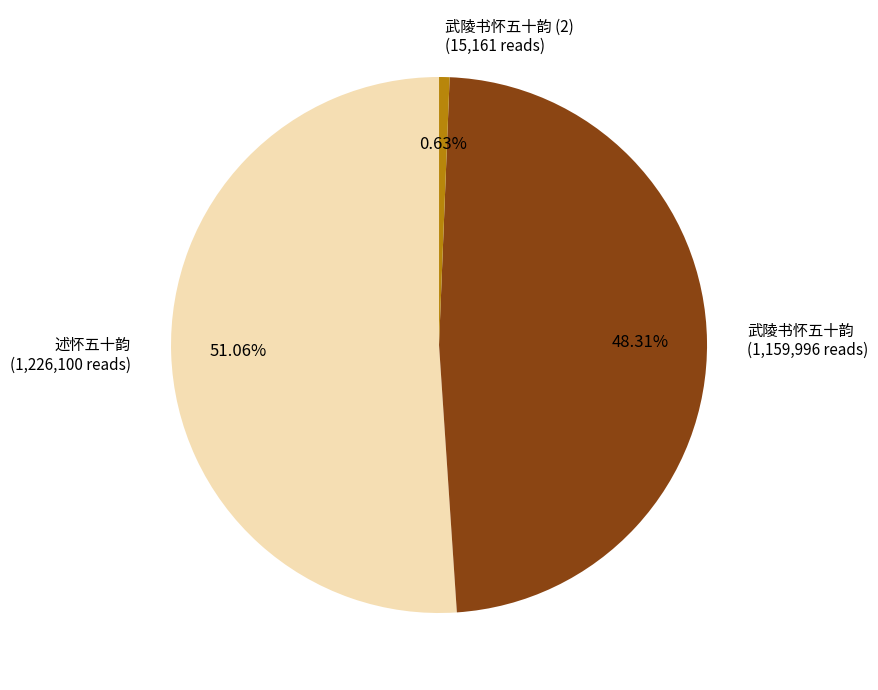

Is there any slice that represents more than half of the pie?

Yes